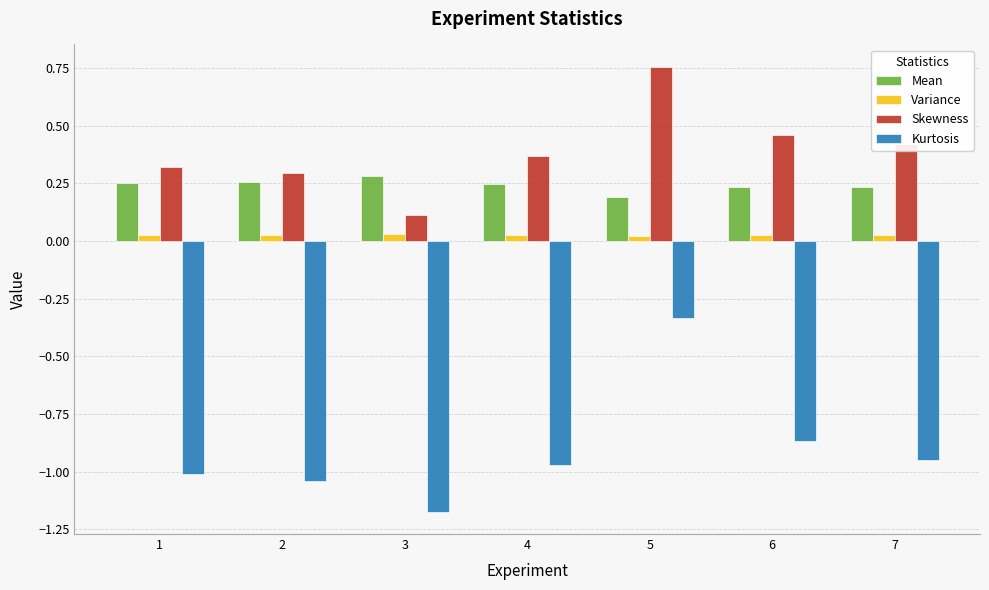

Which series has the widest spread of values?

Kurtosis